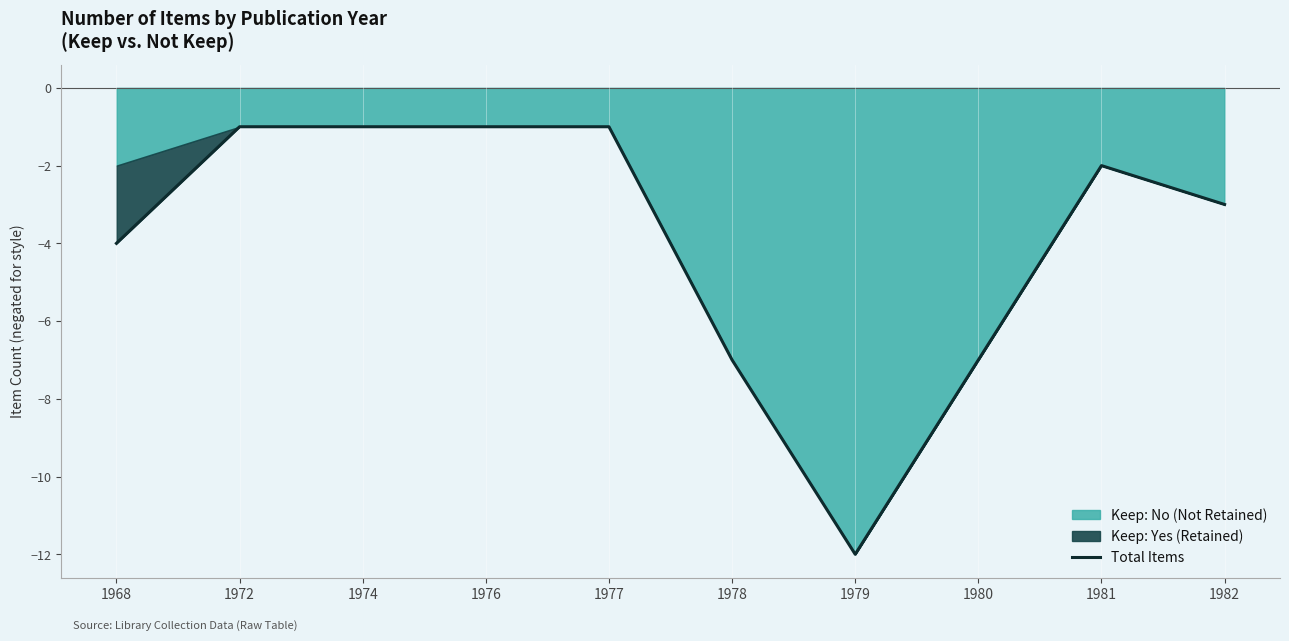

What is the average value?

-4